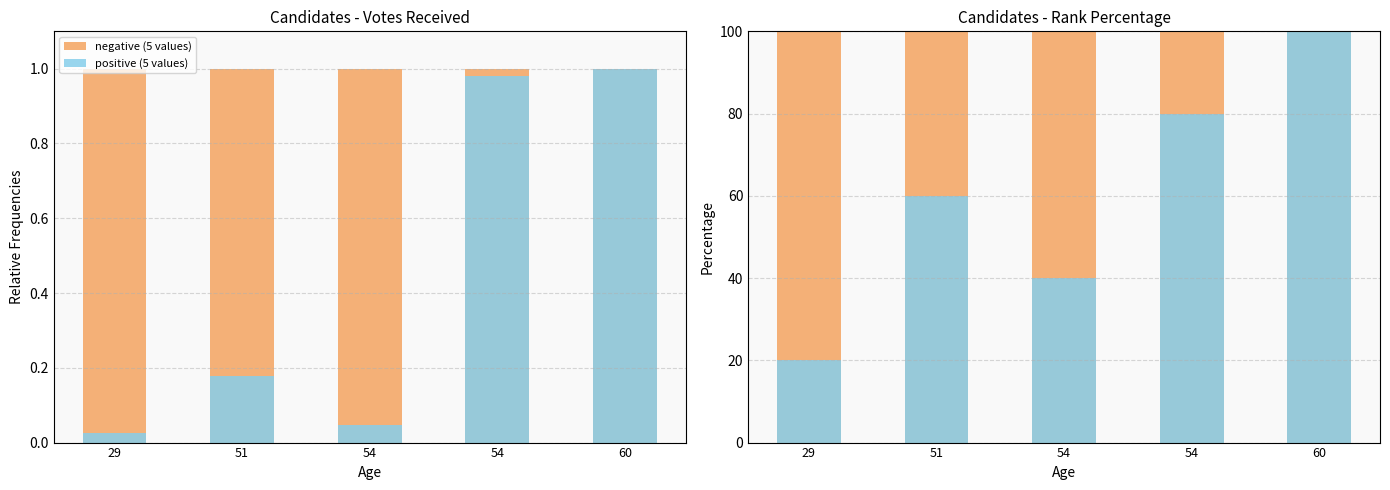

Reading right to left, list all the values displayed in this chart.

negative (5 values): 1.0	1.0	1.0	1.0	1.0
positive (5 values): 1.0	1.0	0.0	0.2	0.0
negative: 100.0	100.0	100.0	100.0	100.0
positive: 100.0	80.0	40.0	60.0	20.0